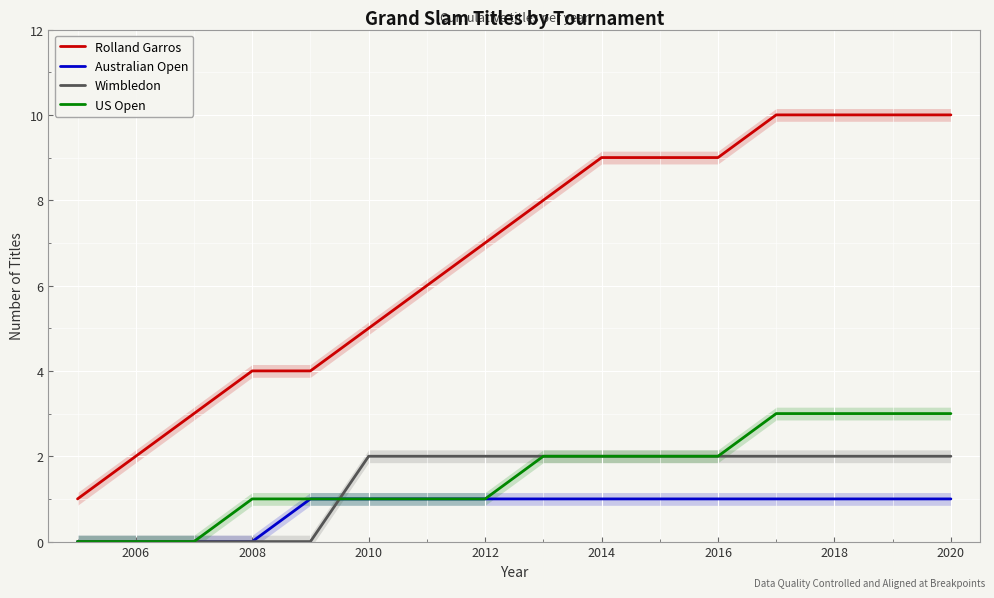

True or false: Rolland Garros has more than 0 points higher than both neighbors.

False